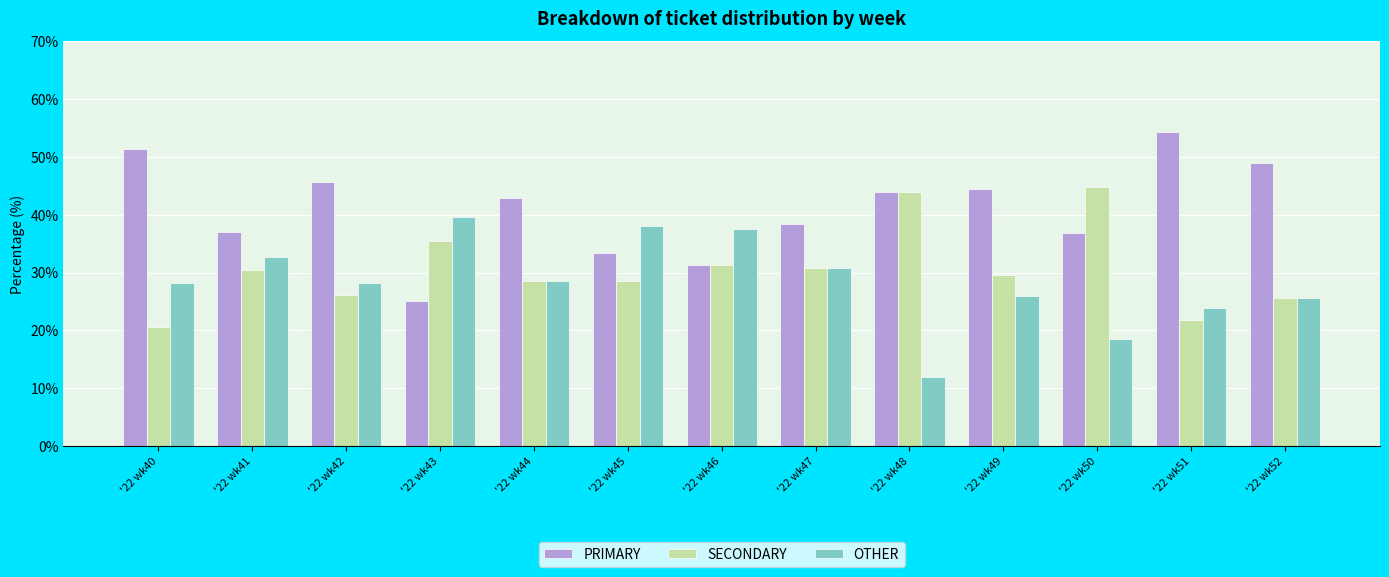

What is the sum of all SECONDARY values?

397.3